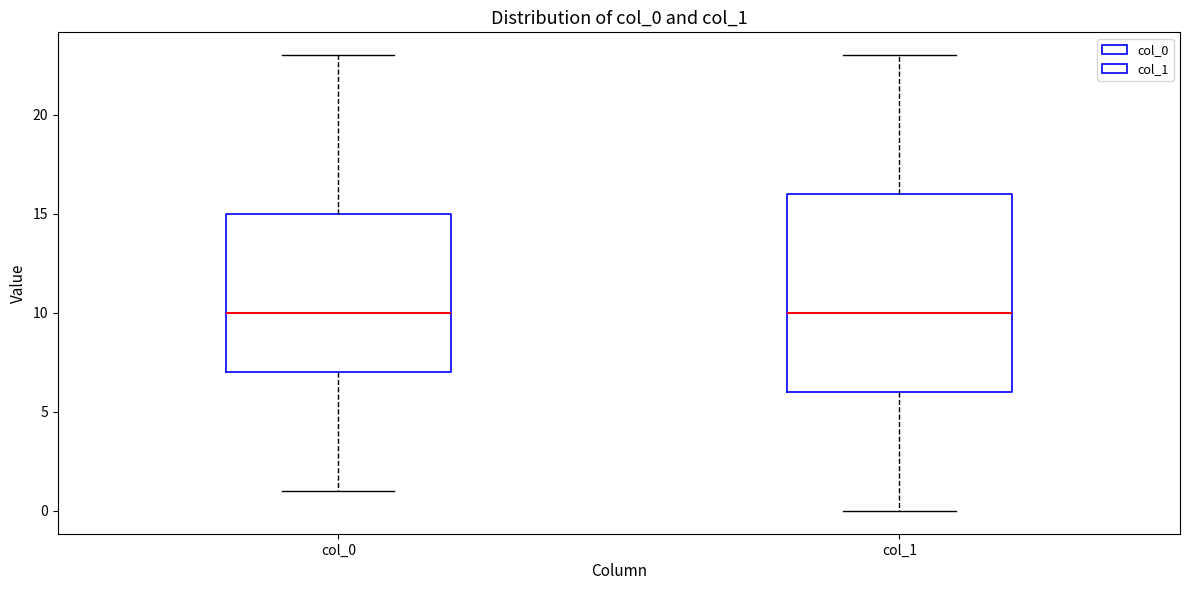

Reading left to right, transcribe this box plot: for each box, give where its median line is, the range the box spans, and where its two whiskers end, as read against the y-axis. The values are not printed on the chart, so give them approximately, as read against the axis.

col_0: median 10, box 7 to 15, whiskers 1 to 23
col_1: median 10, box 6 to 16, whiskers 0 to 23